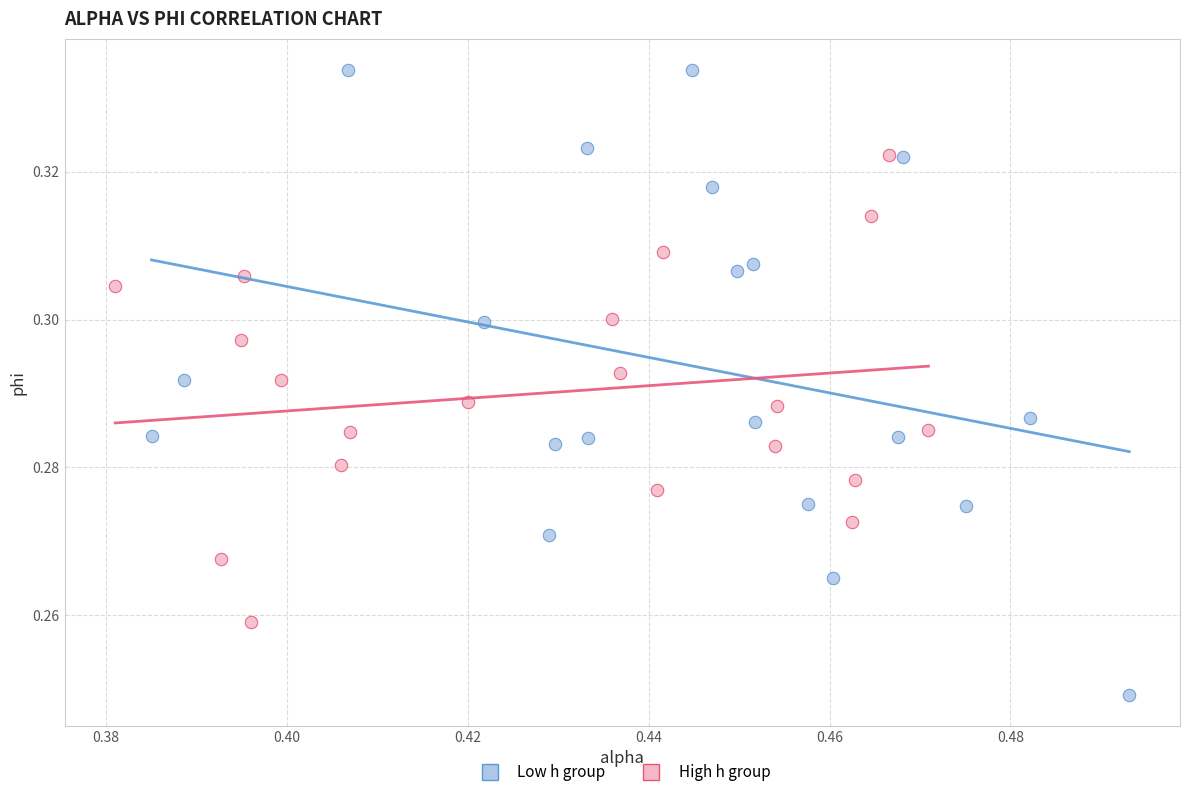

Which series reaches the maximum Y coordinate?

Low h group